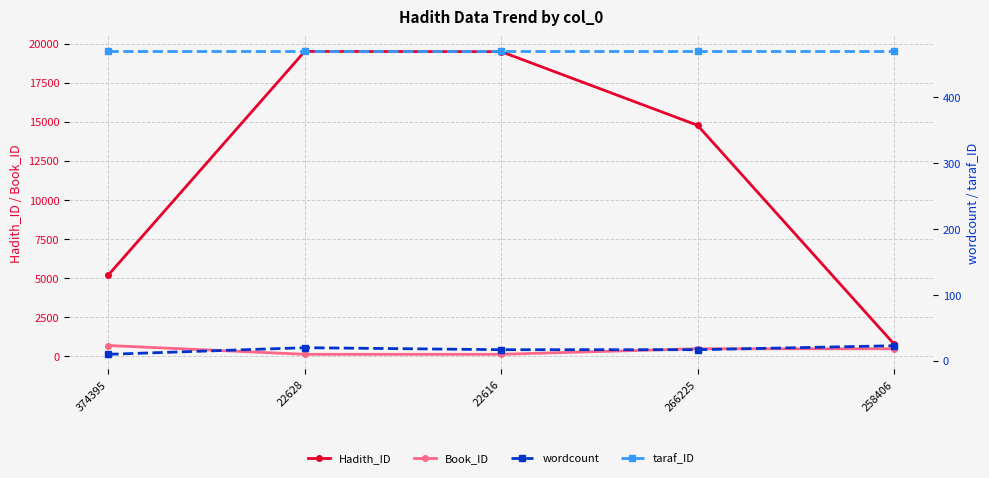

Which category has the highest value in the taraf_ID series?

374395